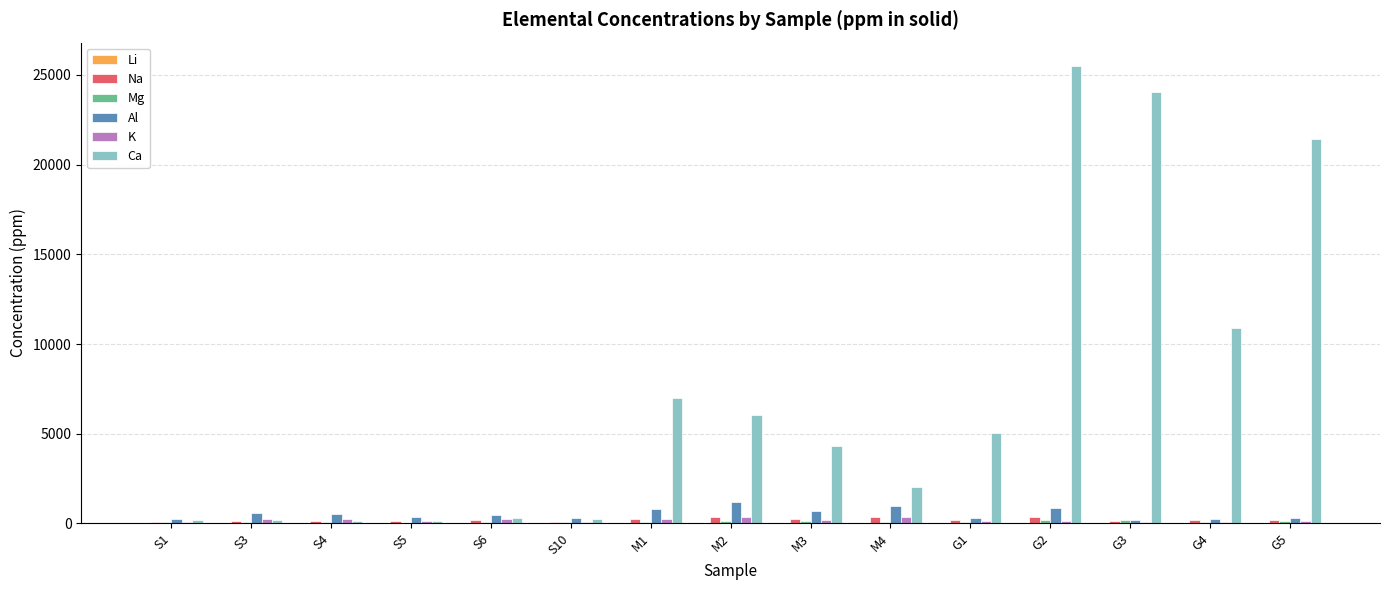

Which label corresponds to the largest value in the chart?

G2